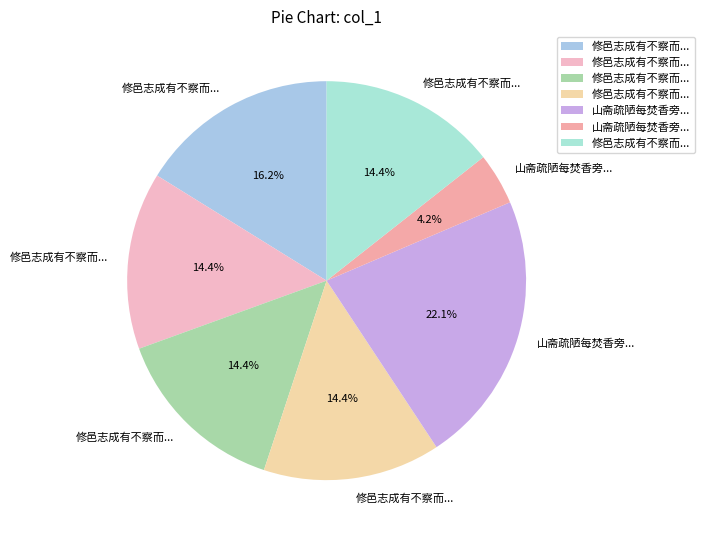

To the nearest percent, what is the difference between the largest and smallest slice percentages?

18%